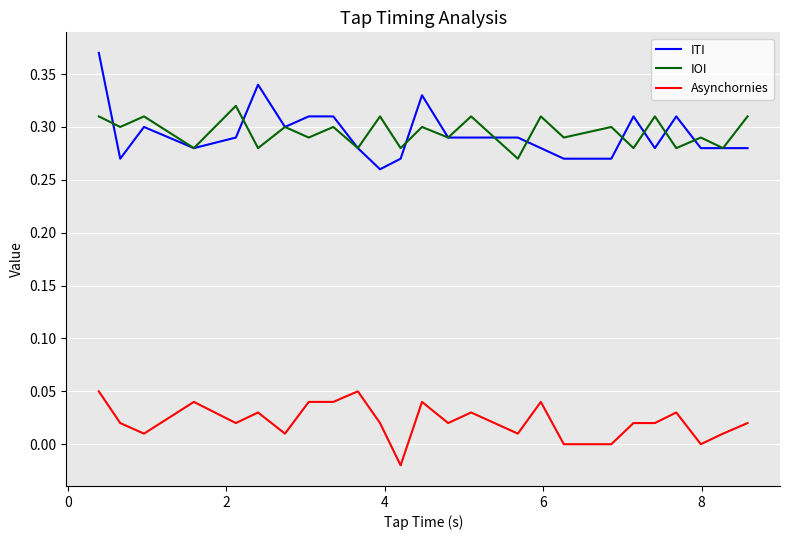

Is this an area chart (filled region under the line)?

No